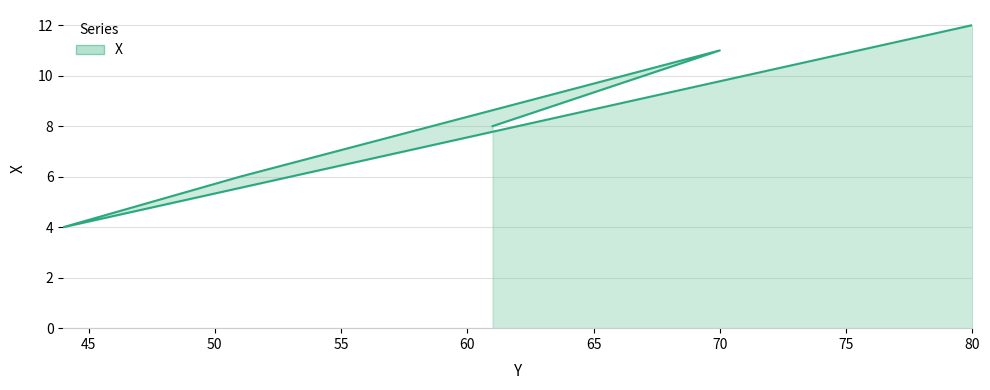

List the labels in order of value, largest first.

80, 70, 61, 51, 44